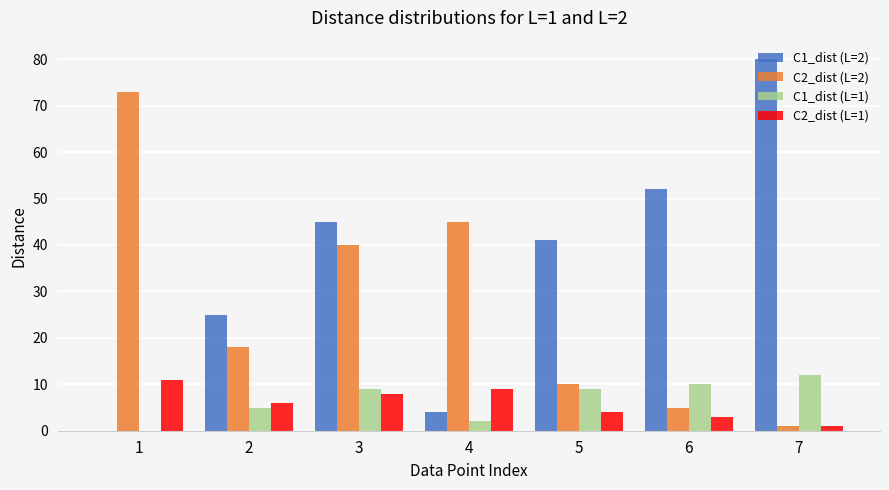

Which series has the largest total across all categories?

C1_dist (L=2)